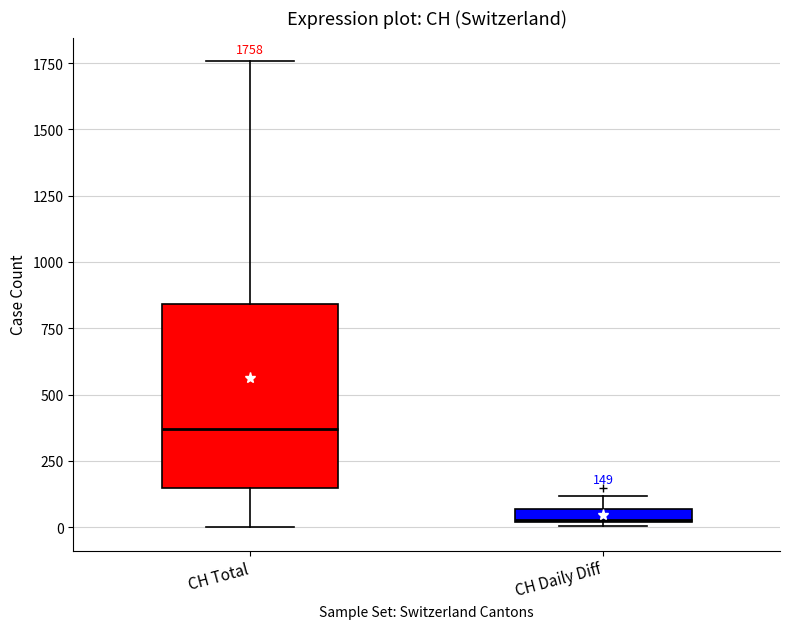

Which box is the tallest, from its lower edge to its upper edge?

CH Total